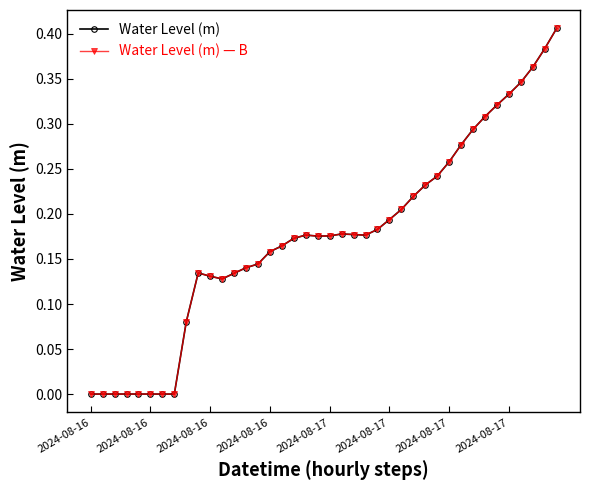

Reading left to right, list all the values displayed in this chart.

Water Level (m): -0.0	-0.0	-0.0	-0.0	-0.0	-0.0	-0.0	-0.0	0.1	0.1	0.1	0.1	0.1	0.1	0.1	0.2	0.2	0.2	0.2	0.2	0.2	0.2	0.2	0.2	0.2	0.2	0.2	0.2	0.2	0.2	0.3	0.3	0.3	0.3	0.3	0.3	0.3	0.4	0.4	0.4
Water Level (m) — B: -0.0	-0.0	-0.0	-0.0	-0.0	-0.0	-0.0	-0.0	0.1	0.1	0.1	0.1	0.1	0.1	0.1	0.2	0.2	0.2	0.2	0.2	0.2	0.2	0.2	0.2	0.2	0.2	0.2	0.2	0.2	0.2	0.3	0.3	0.3	0.3	0.3	0.3	0.3	0.4	0.4	0.4